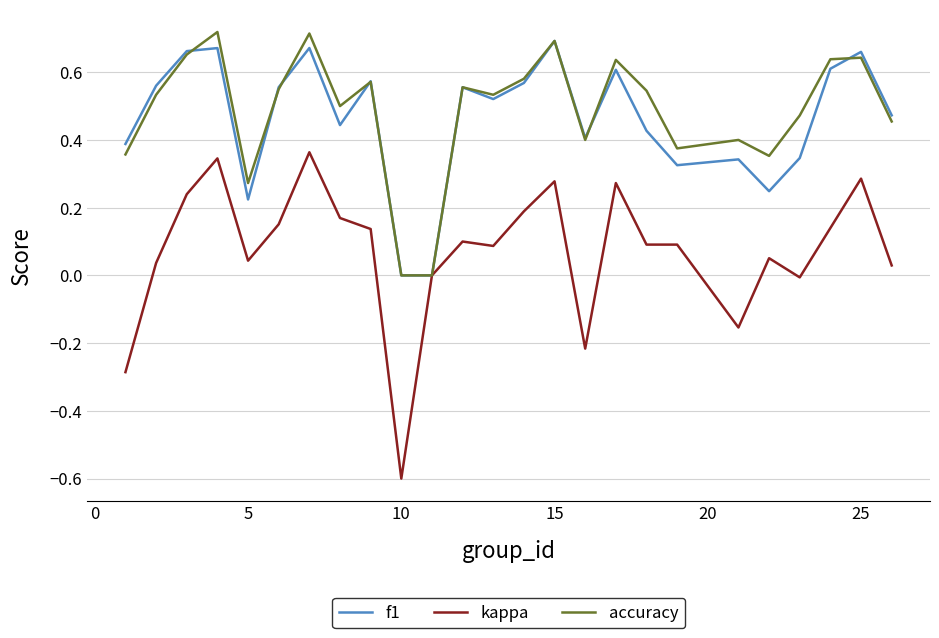

Which series has the widest spread of values?

kappa